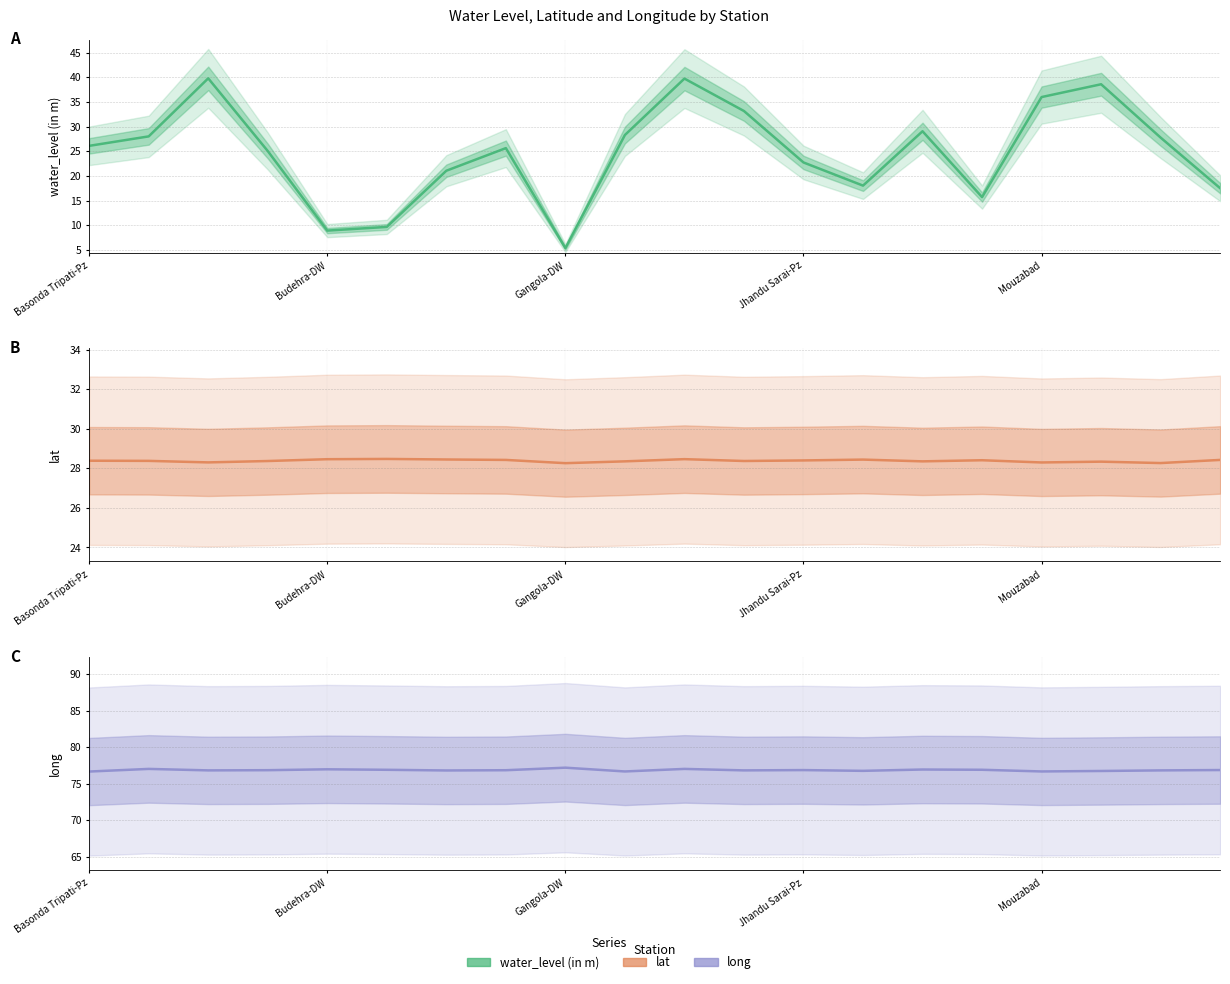

At which label does long reach its minimum?

Basonda Tripati-Pz